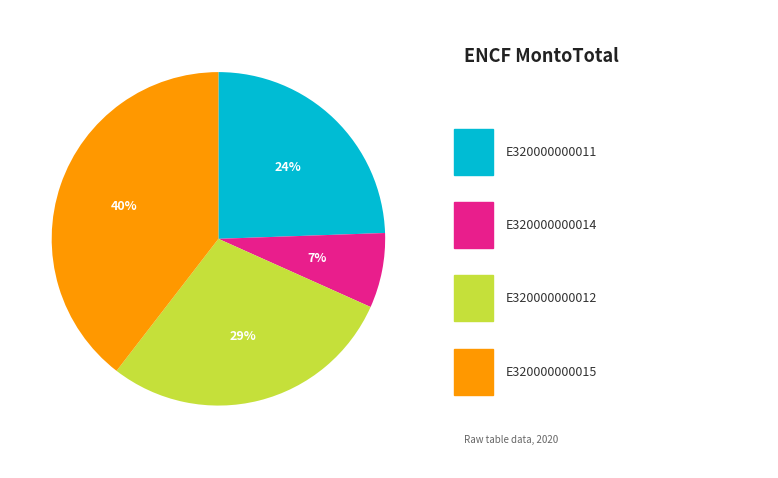

How many slices are in this pie chart?

4